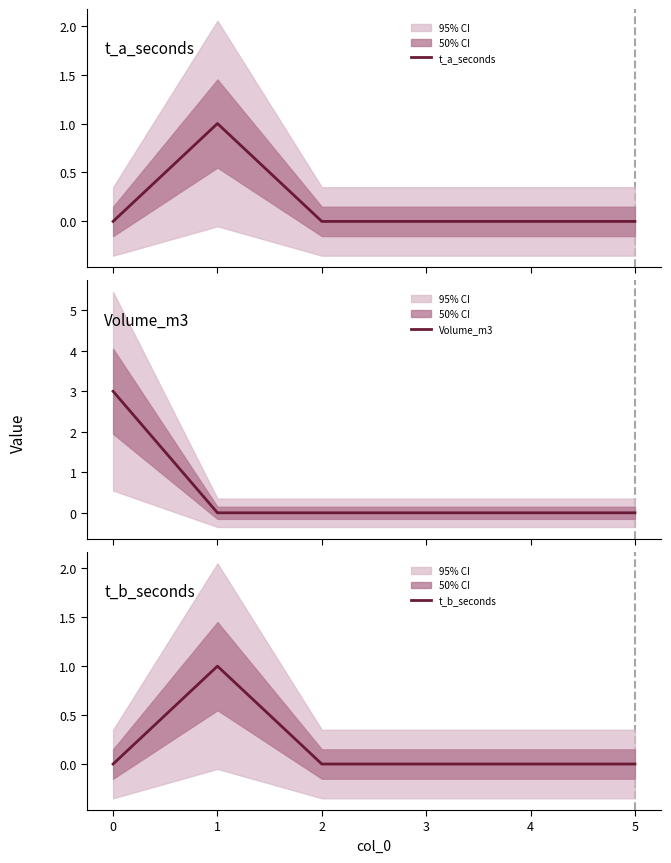

How many distinct data groups are displayed?

3